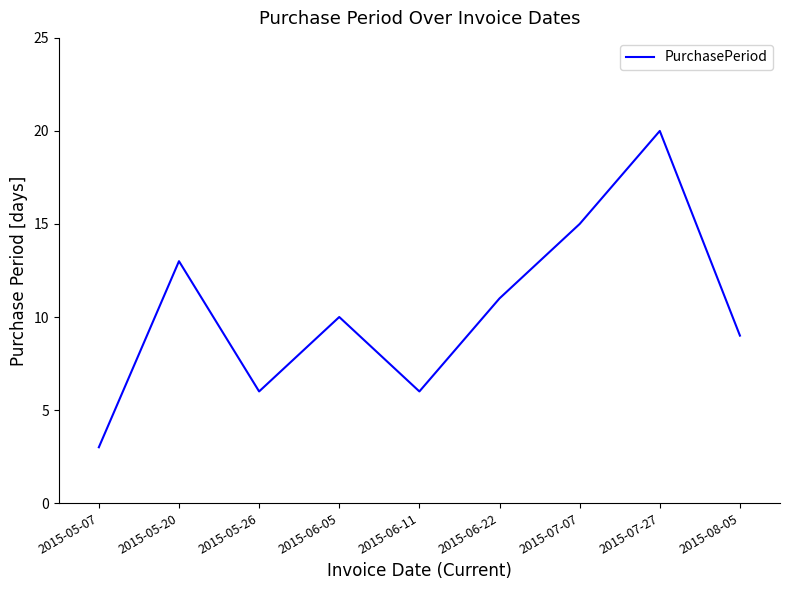

What is the difference between the values at 2015-07-07 and 2015-05-07?

12